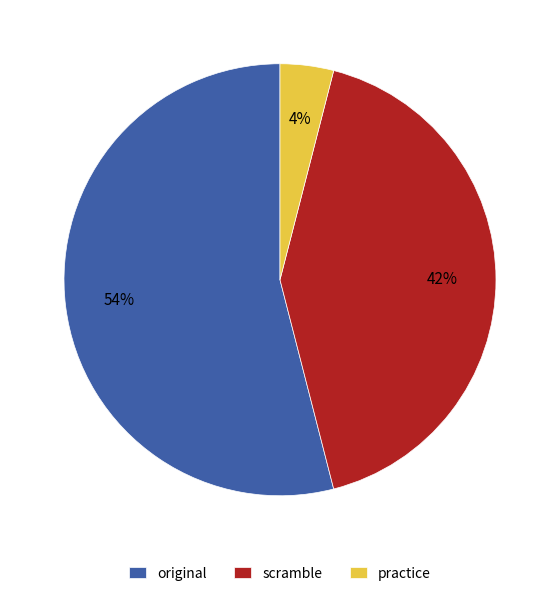

What is the ratio of the value at scramble to the value at practice?

10.5